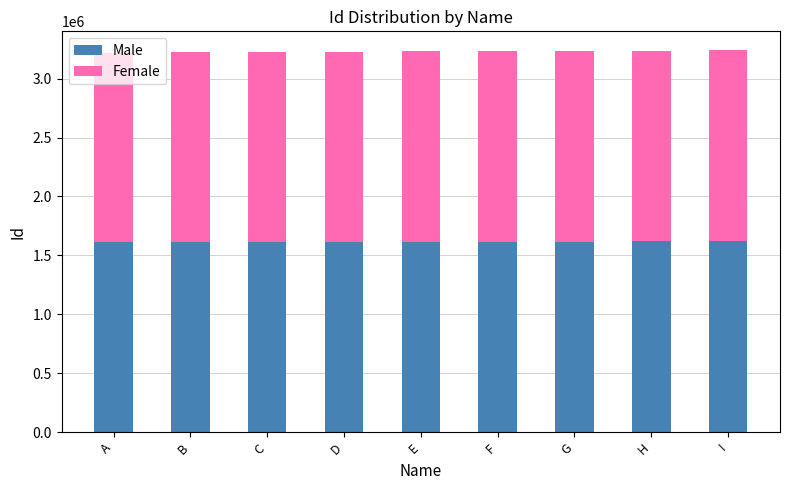

What are all the series names shown in the legend?

Male, Female